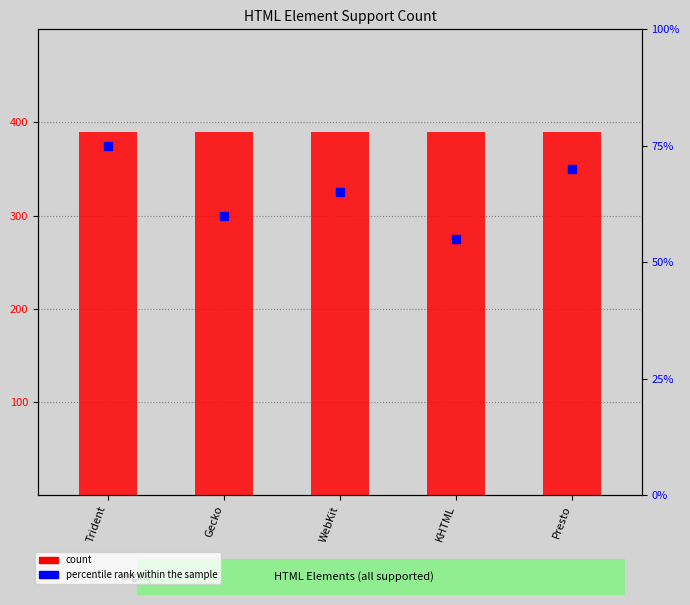

At which category is the sum across all series the highest?

Trident